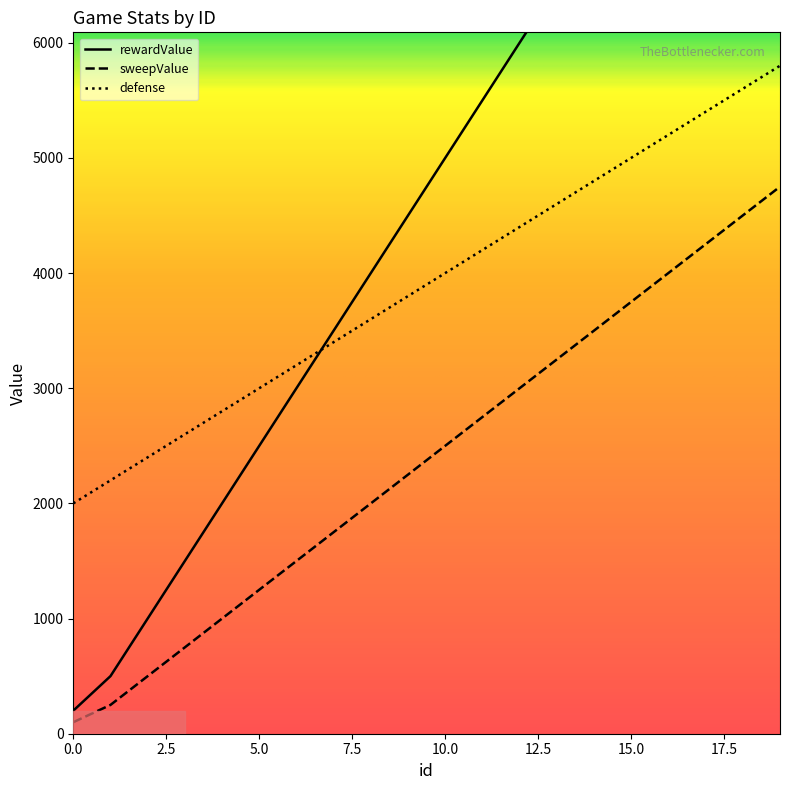

Reading left to right, transcribe all the data shown in this chart.

rewardValue: 0=200	1=500	2=1000	3=1500	4=2000	5=2500	6=3000	7=3500	8=4000	9=4500	10=5000	11=5500	12=6000	13=6500	14=7000	15=7500	16=8000	17=8500	18=9000	19=9500
sweepValue: 0=100	1=250	2=500	3=750	4=1000	5=1250	6=1500	7=1750	8=2000	9=2250	10=2500	11=2750	12=3000	13=3250	14=3500	15=3750	16=4000	17=4250	18=4500	19=4750
defense: 0=2000	1=2200	2=2400	3=2600	4=2800	5=3000	6=3200	7=3400	8=3600	9=3800	10=4000	11=4200	12=4400	13=4600	14=4800	15=5000	16=5200	17=5400	18=5600	19=5800